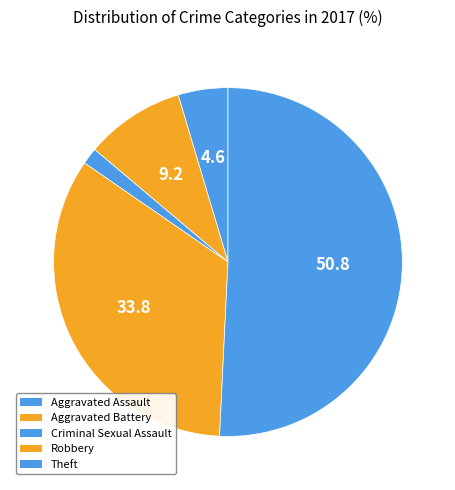

To the nearest percent, what percentage of the pie is Criminal Sexual Assault?

2%